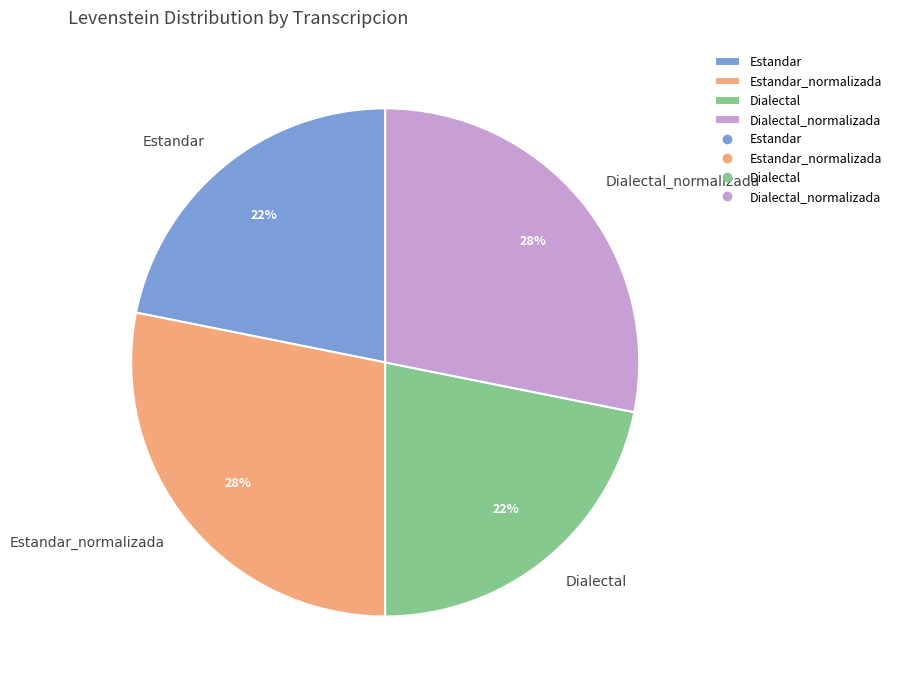

To the nearest percent, what is the difference between the largest and smallest slice percentages?

6%